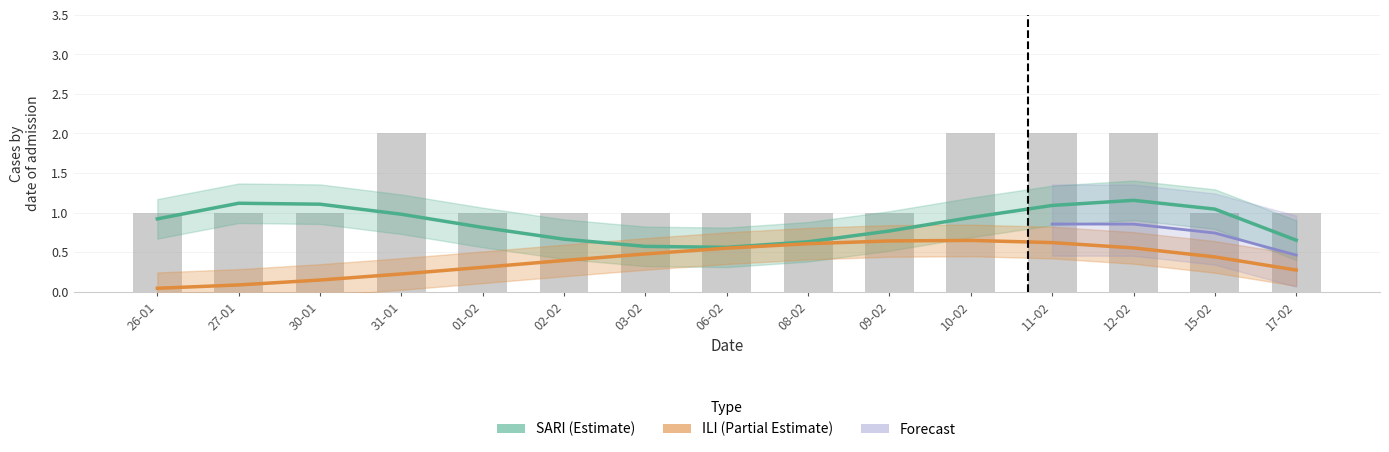

The SARI series shows 0 at 08-02. True or false?

False